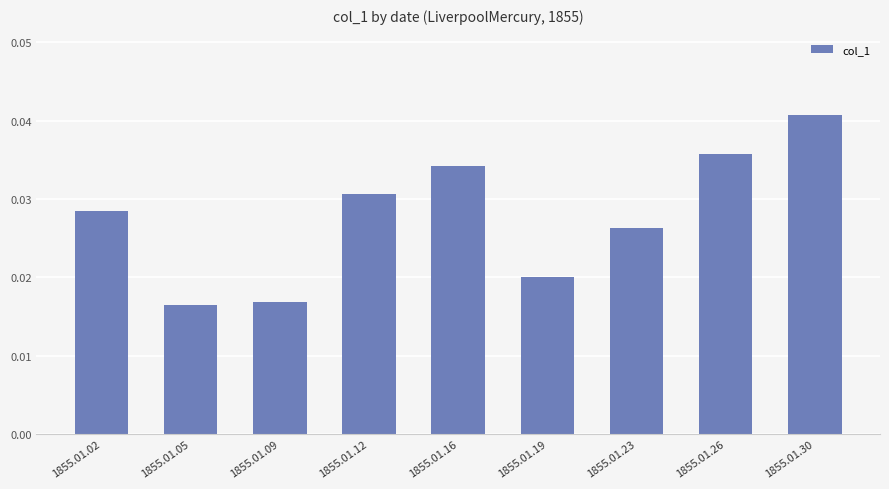

How many values are between 0 and 1?

9